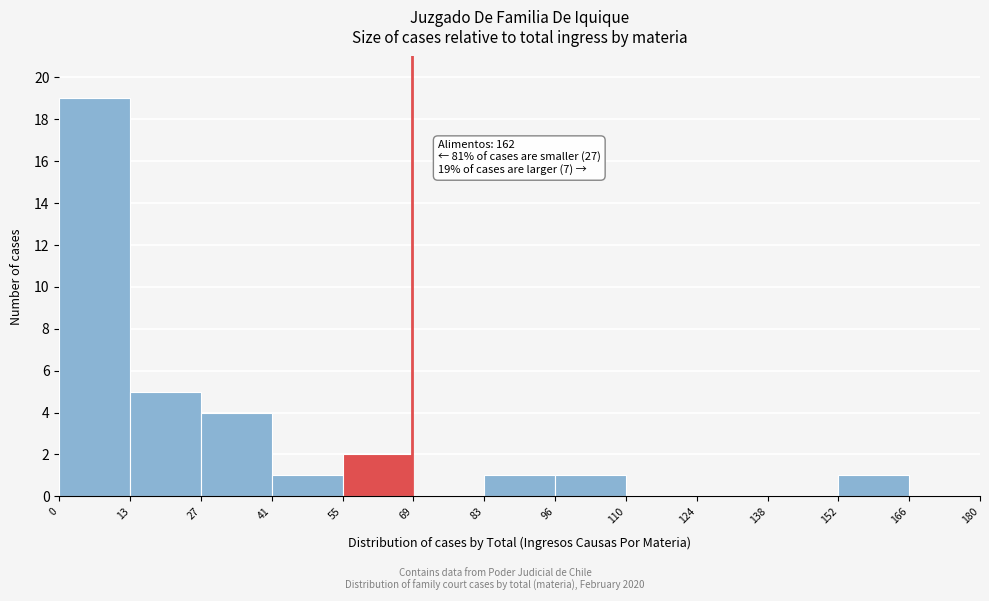

Over which range of the x-axis is the bar tallest?

0 to 13